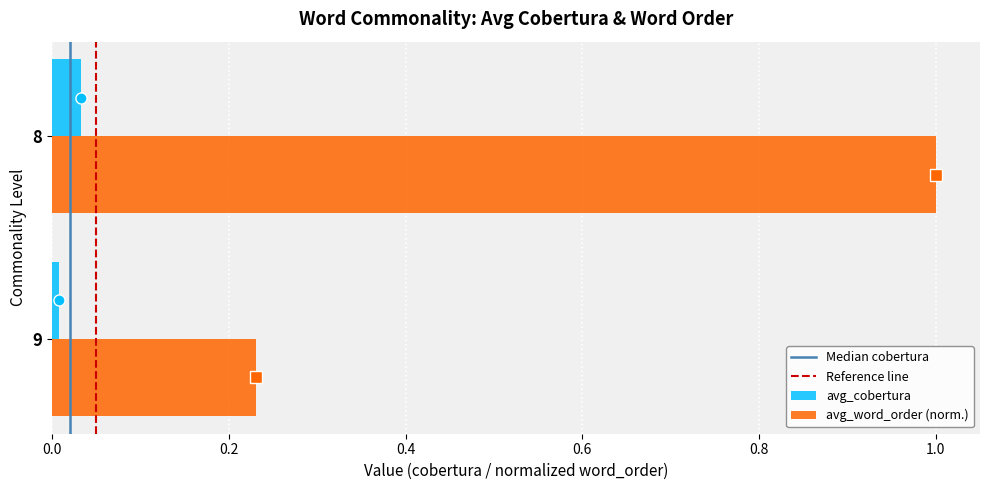

What is the difference between the maximum and minimum values in the avg_word_order (norm.) series?

0.8